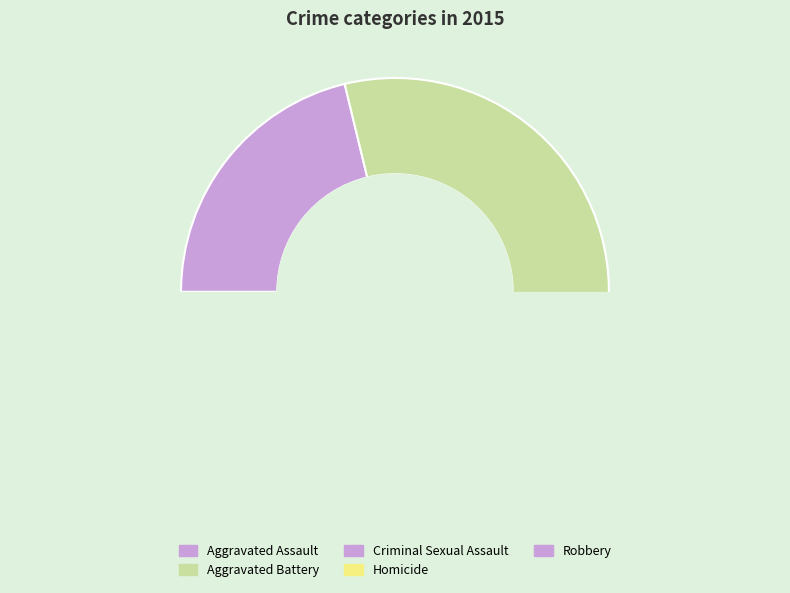

To the nearest percent, what is the average slice percentage?

20%